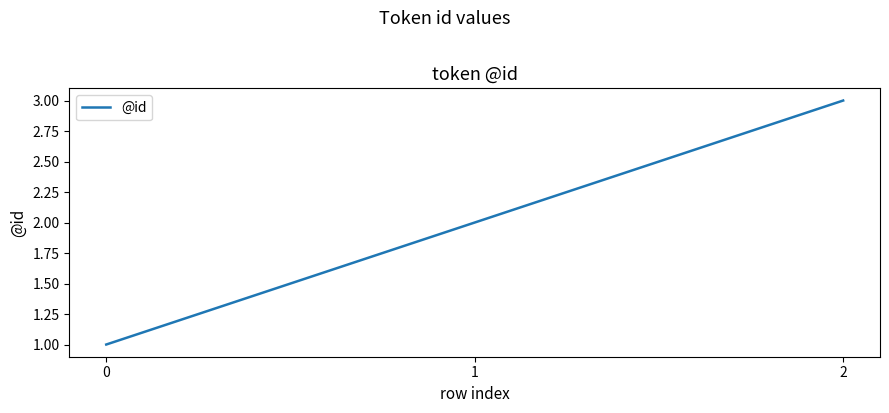

What is the average value?

2